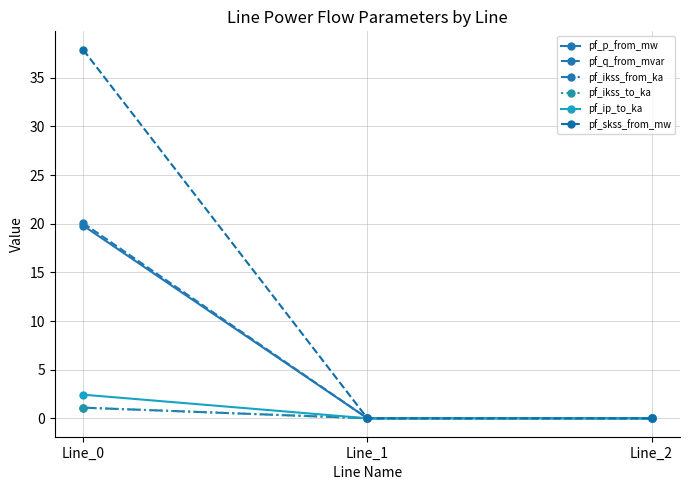

What are all the series names shown in the legend?

pf_p_from_mw, pf_q_from_mvar, pf_ikss_from_ka, pf_ikss_to_ka, pf_ip_to_ka, pf_skss_from_mw